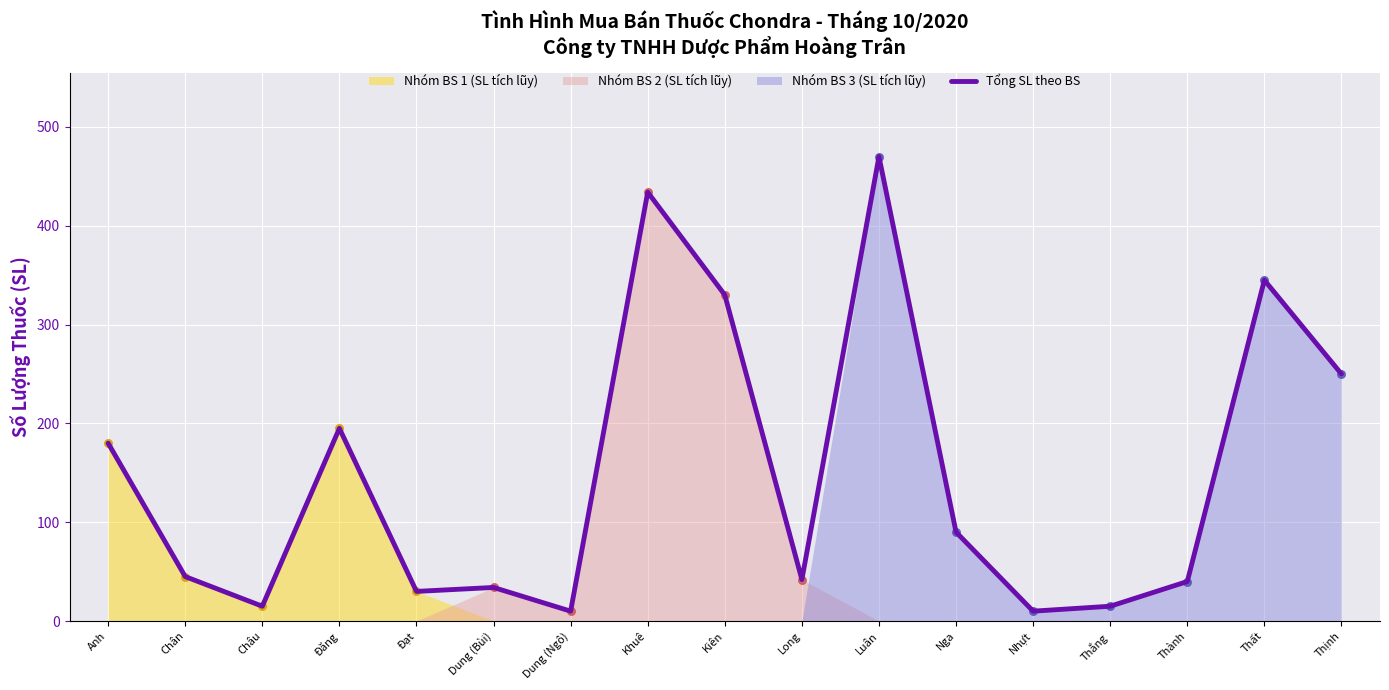

What is the ratio of the value at Khuê to the value at Đạt?

14.5